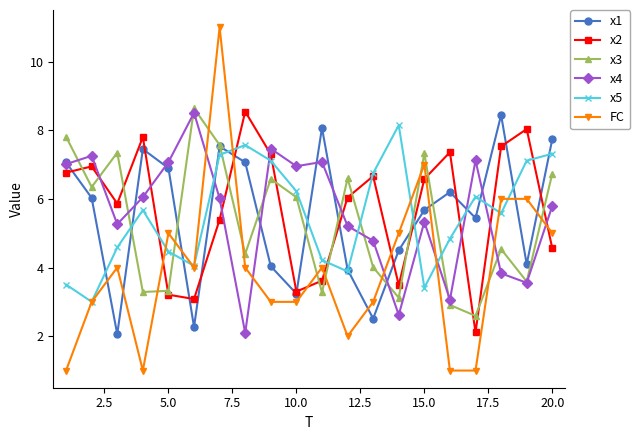

Is this an area chart (filled region under the line)?

No